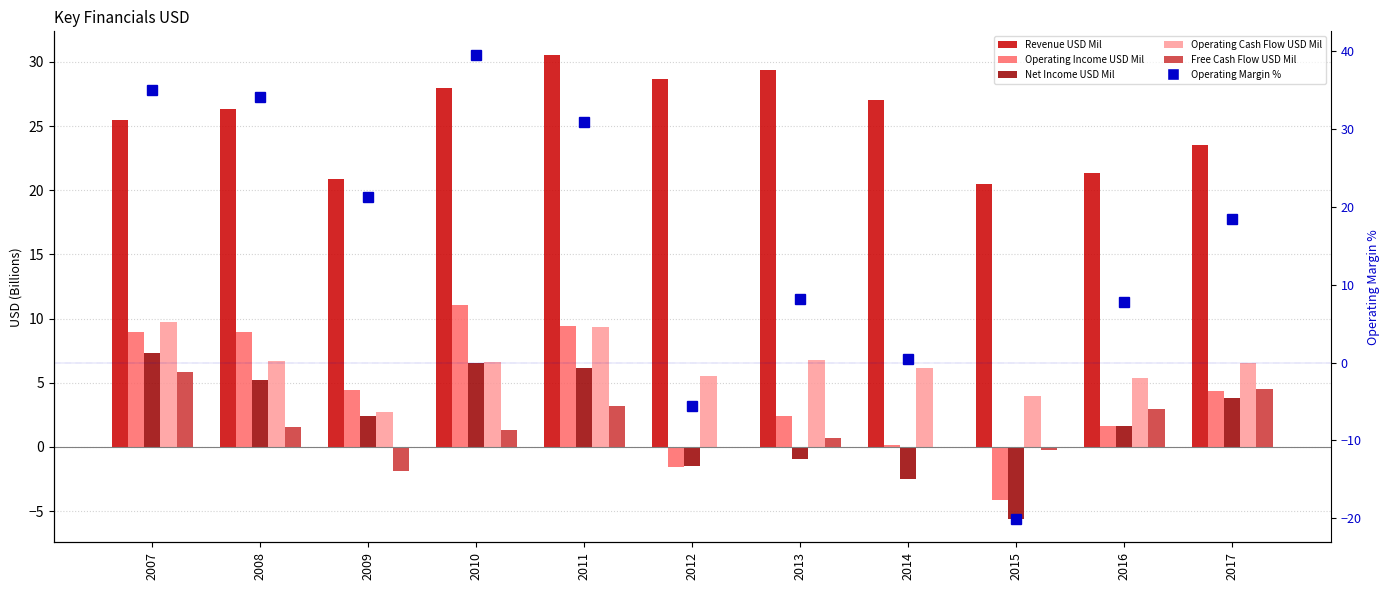

What is the sum of all Operating Cash Flow USD Mil values?

69.6